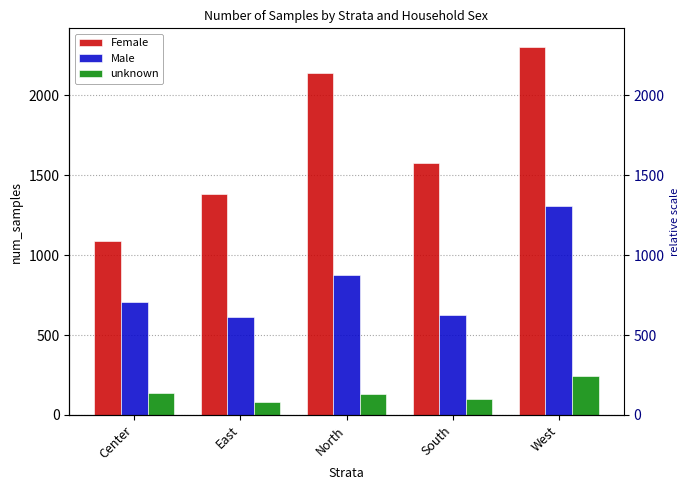

Are the bars grouped side by side (vs. stacked)?

Yes